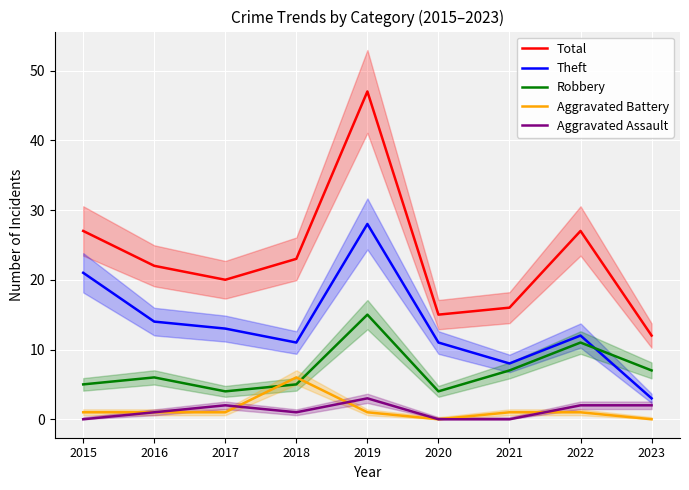

True or false: Total has more than 1 interior local peaks.

True